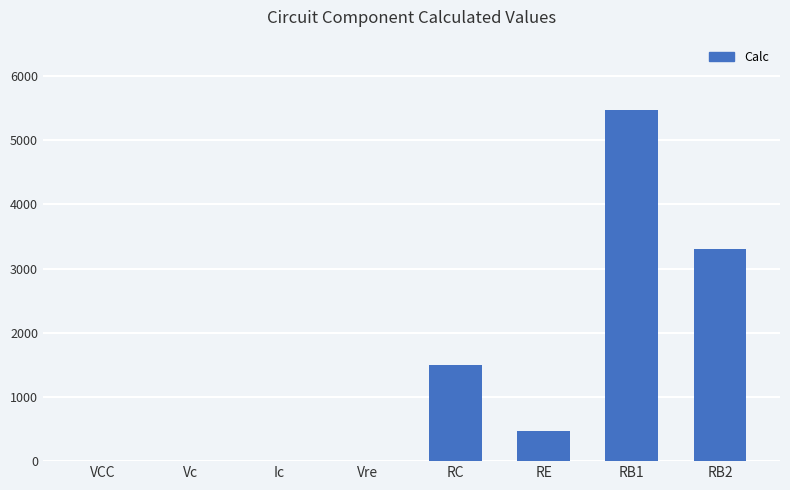

Where is the data nearest to the value 2736?

RB2